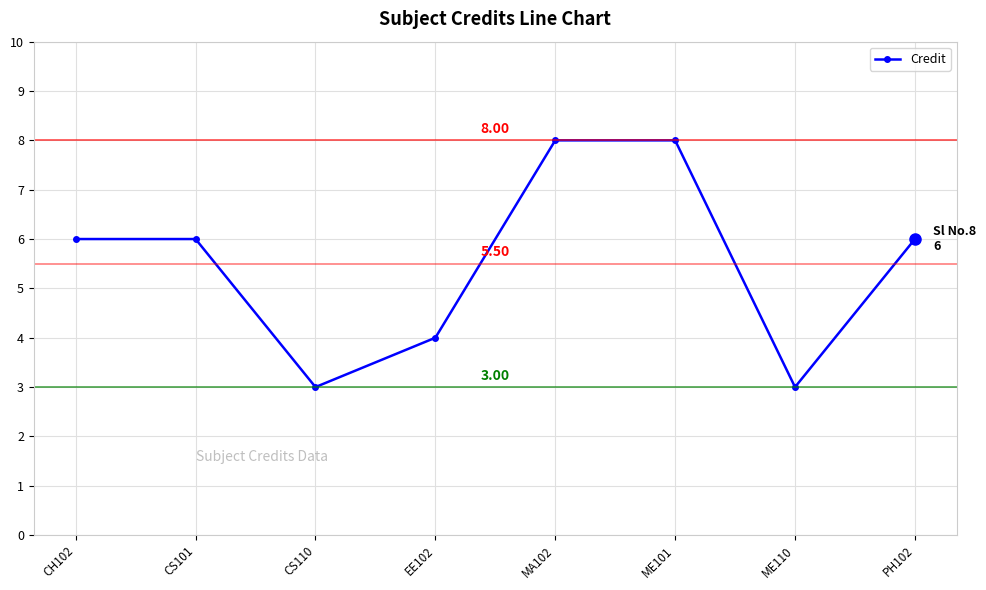

How many lines are shown in the chart?

1